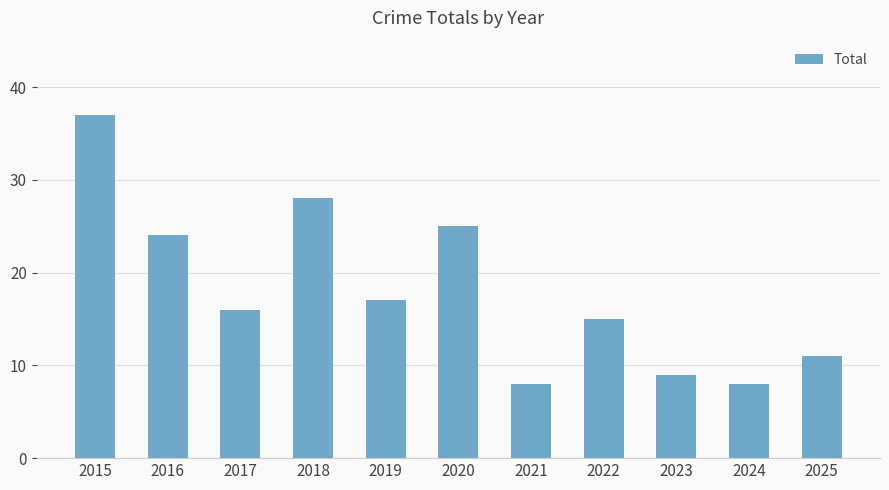

What is the value of the 4th bar from the left?

28